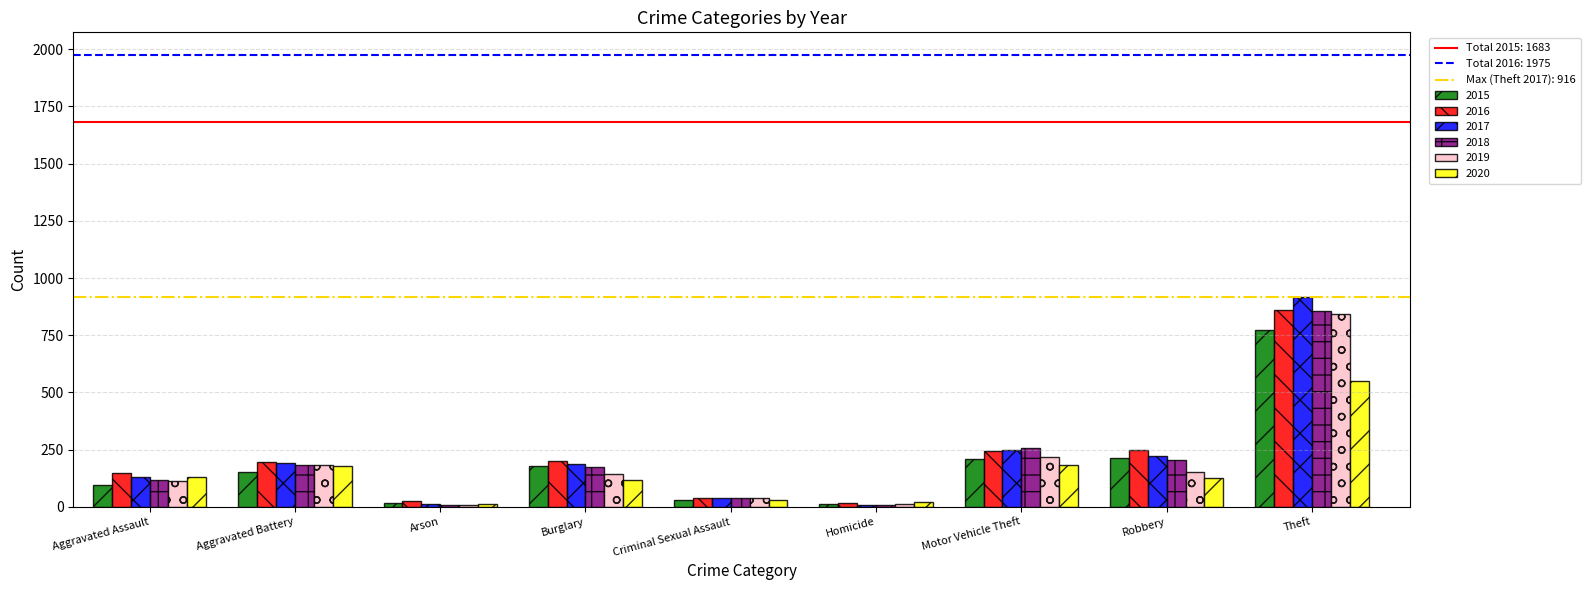

What is the sum of all 2017 values?

1955